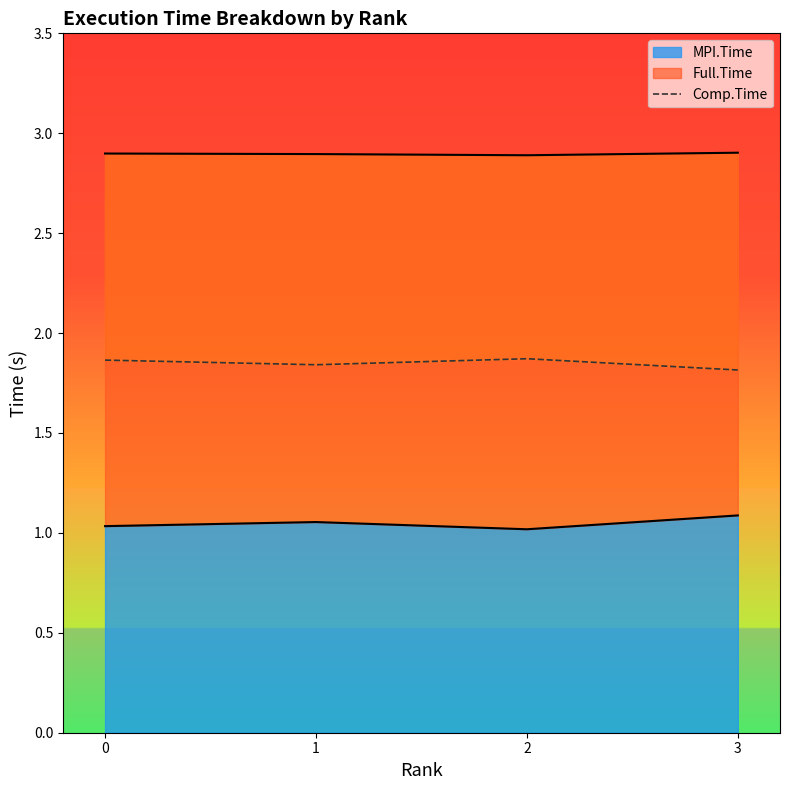

How many points are higher than both their immediate neighbors (excluding endpoints)?

1